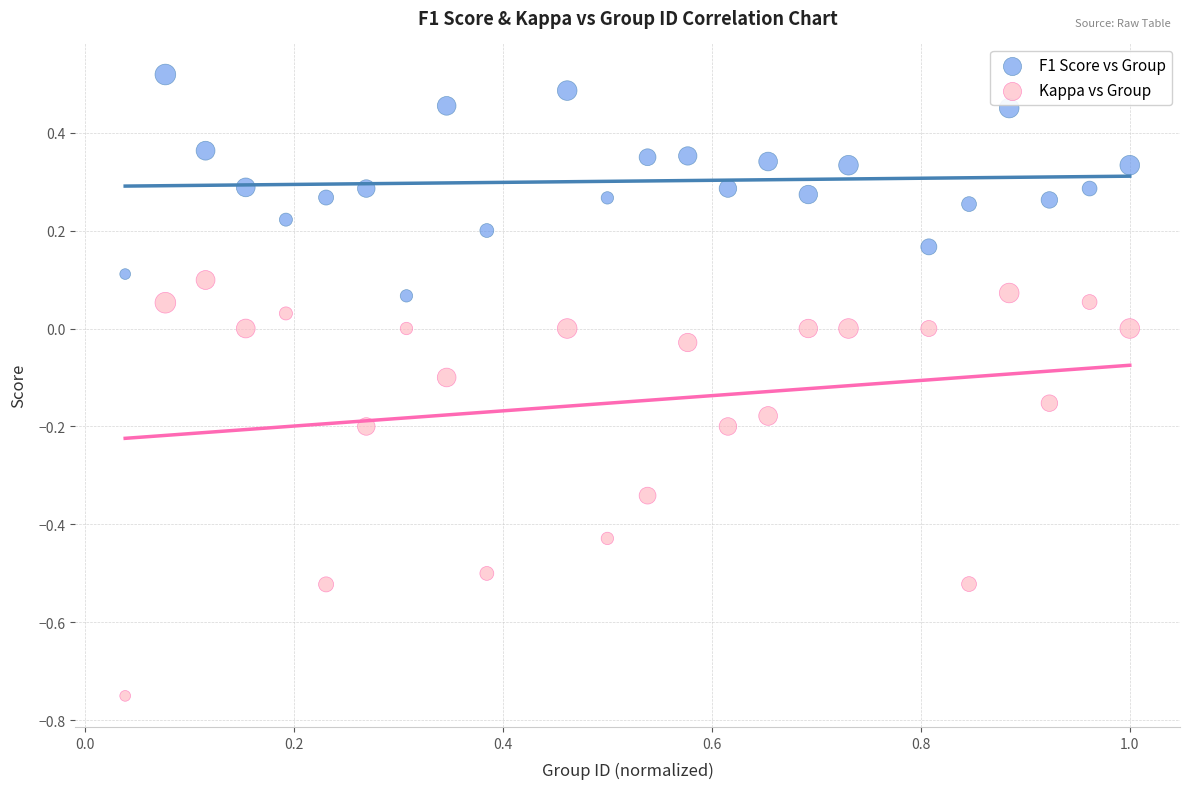

What are all the series names shown in the legend?

F1 Score vs Group, Kappa vs Group